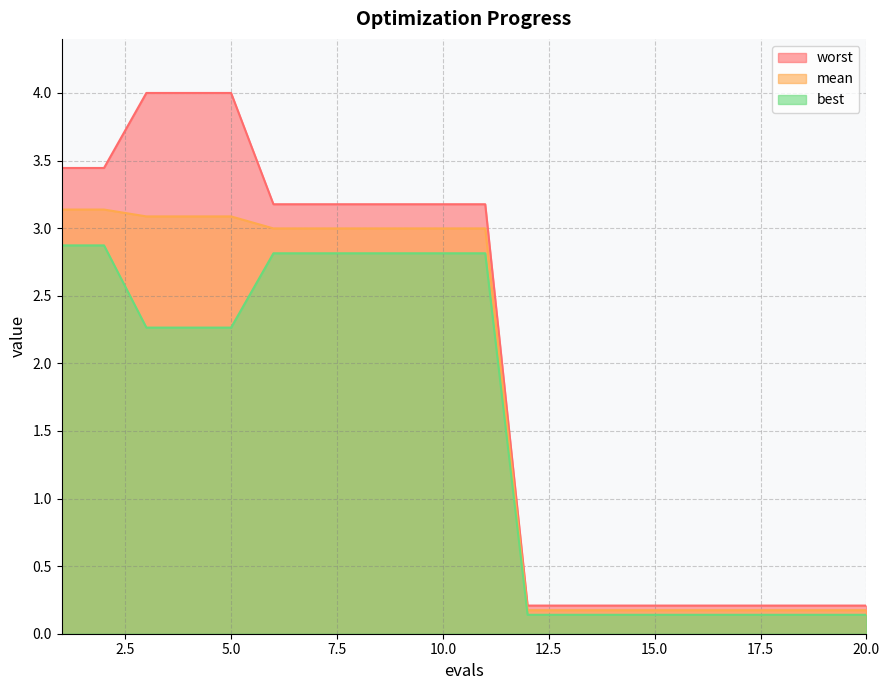

Reading left to right, extract all data points from this chart.

mean: 3.1	3.1	3.1	3.1	3.1	3.0	3.0	3.0	3.0	3.0	3.0	0.2	0.2	0.2	0.2	0.2	0.2	0.2	0.2	0.2
best: 2.9	2.9	2.3	2.3	2.3	2.8	2.8	2.8	2.8	2.8	2.8	0.1	0.1	0.1	0.1	0.1	0.1	0.1	0.1	0.1
worst: 3.4	3.4	4.0	4.0	4.0	3.2	3.2	3.2	3.2	3.2	3.2	0.2	0.2	0.2	0.2	0.2	0.2	0.2	0.2	0.2